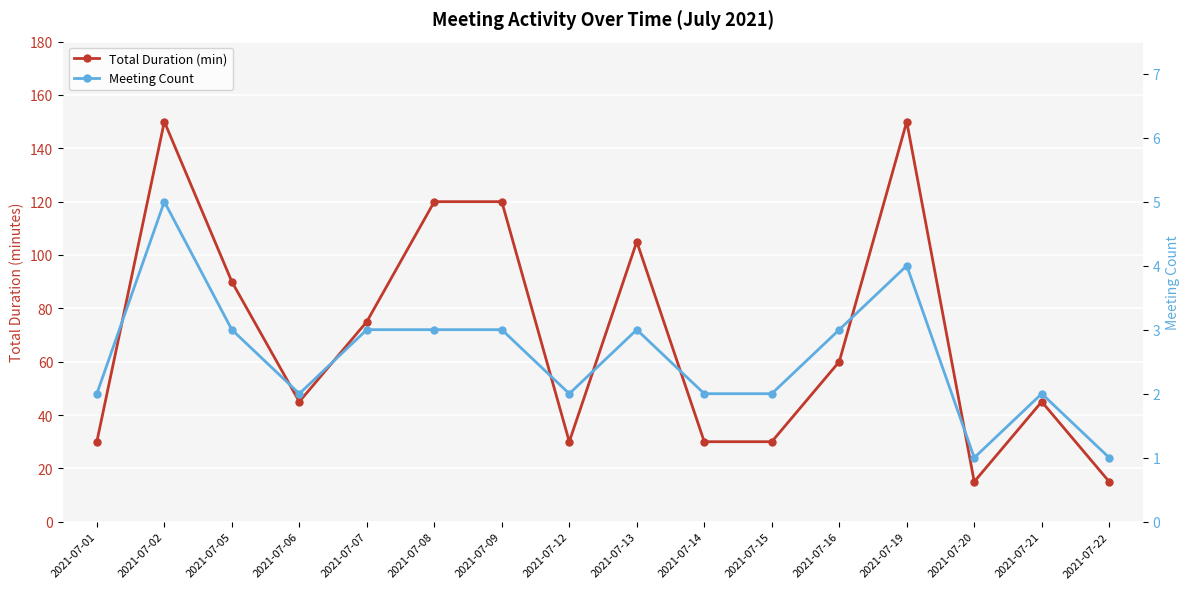

Where is the first local minimum for Total Duration (min)?

2021-07-06